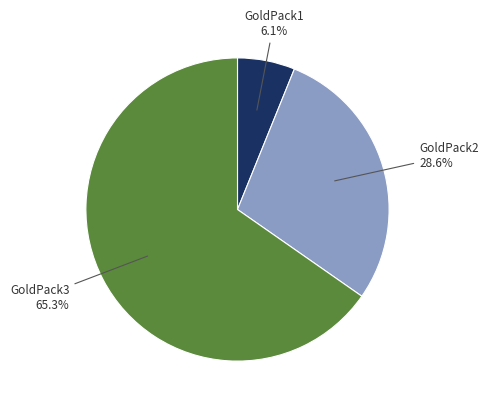

To the nearest percent, what portion does GoldPack3 represent?

65%